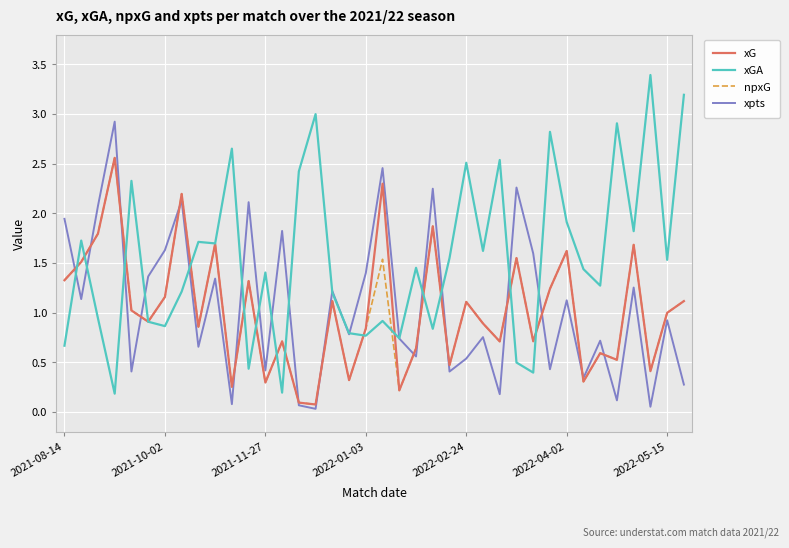

Which series has the largest total across all categories?

xGA